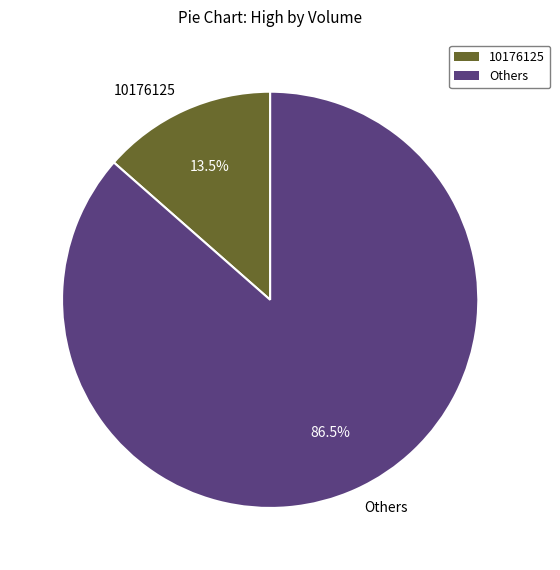

Is 10176125 the majority of the pie?

No